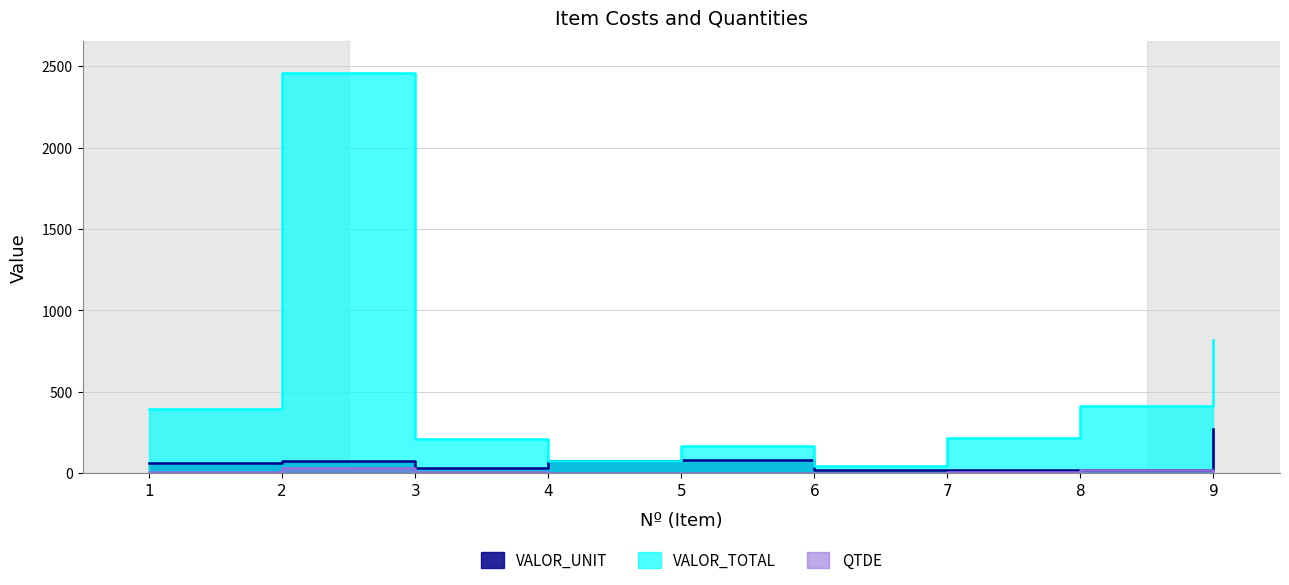

Which series has the largest range (max minus min)?

VALOR_TOTAL